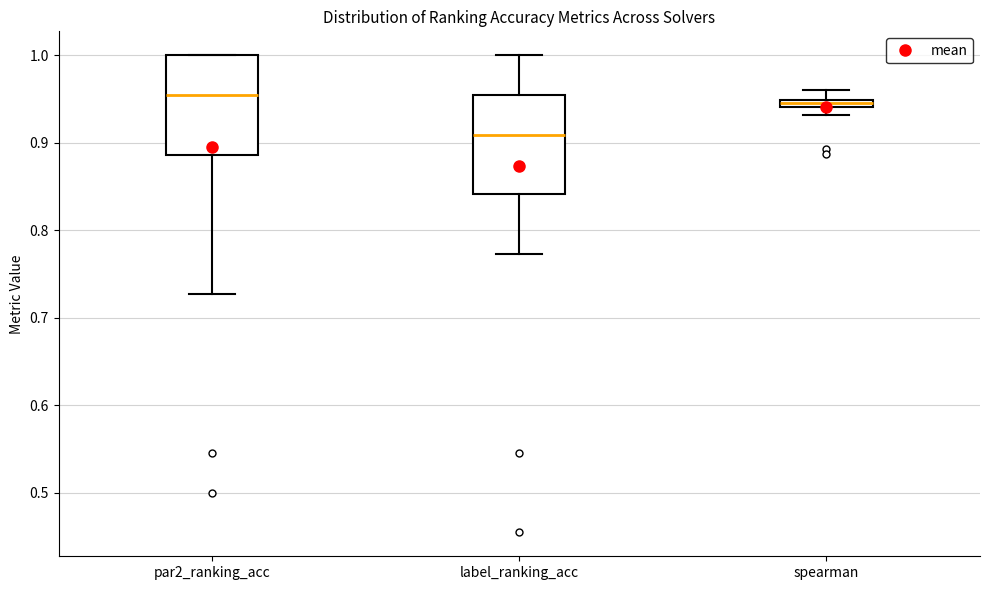

Where does the lower whisker of the box for par2_ranking_acc end on the y-axis? The values are not printed on the chart, so give them approximately, as read against the axis.

0.73